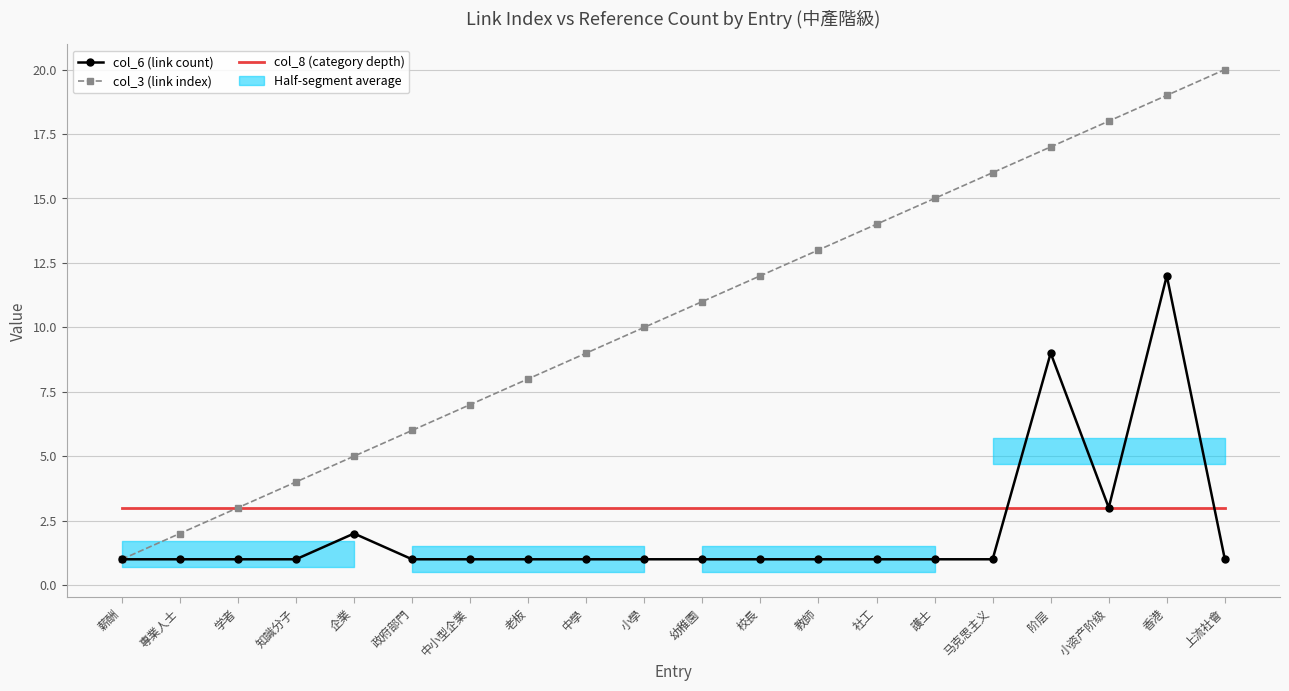

Which series has the largest total across all categories?

col_3 (link index)